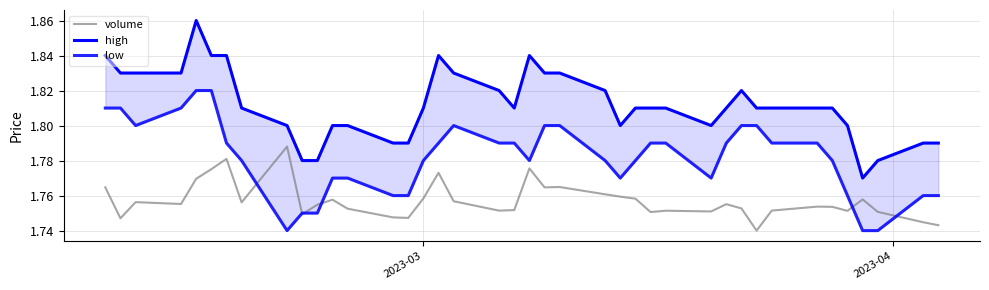

True or false: volume and low cross at least once.

True